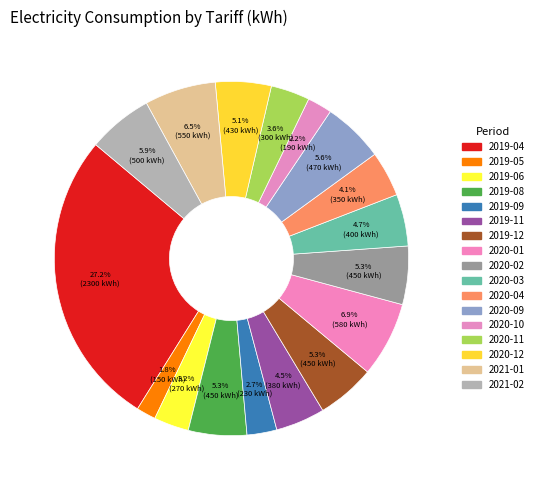

Is there any slice that represents more than half of the pie?

No